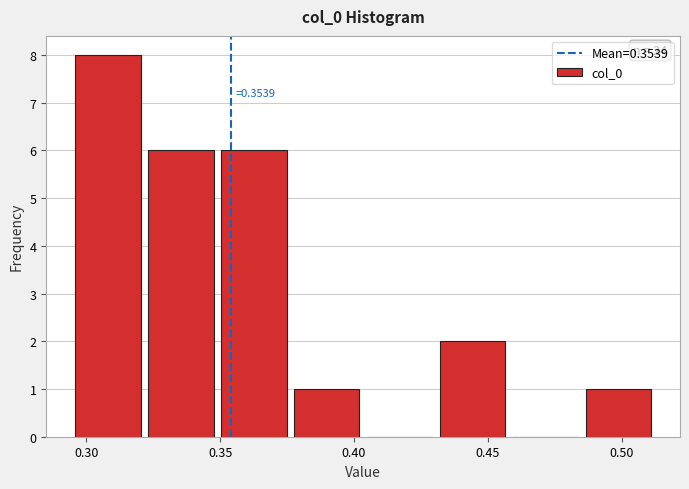

Over which range of the x-axis is the bar tallest?

0.295 to 0.325